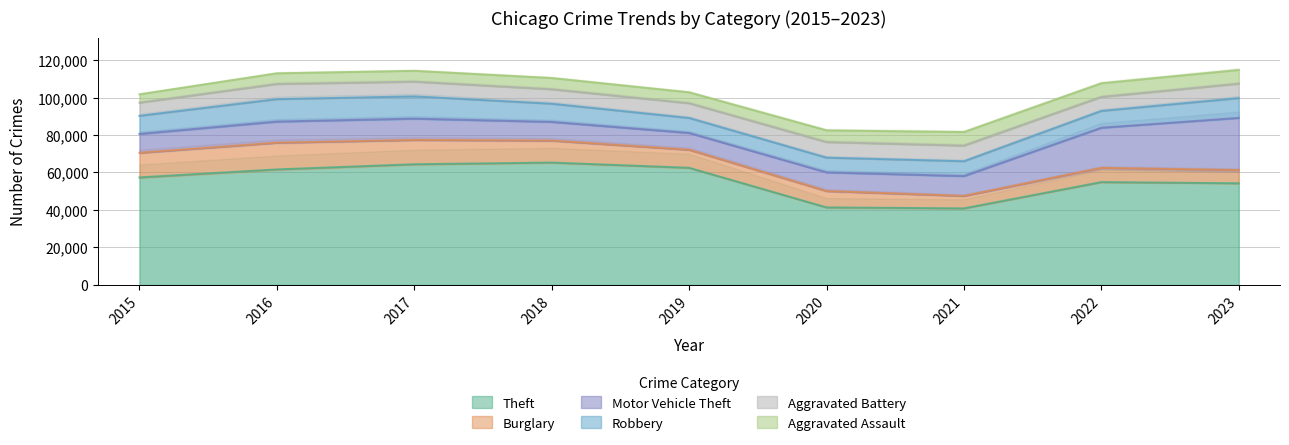

Where is the first local maximum for Motor Vehicle Theft?

2017